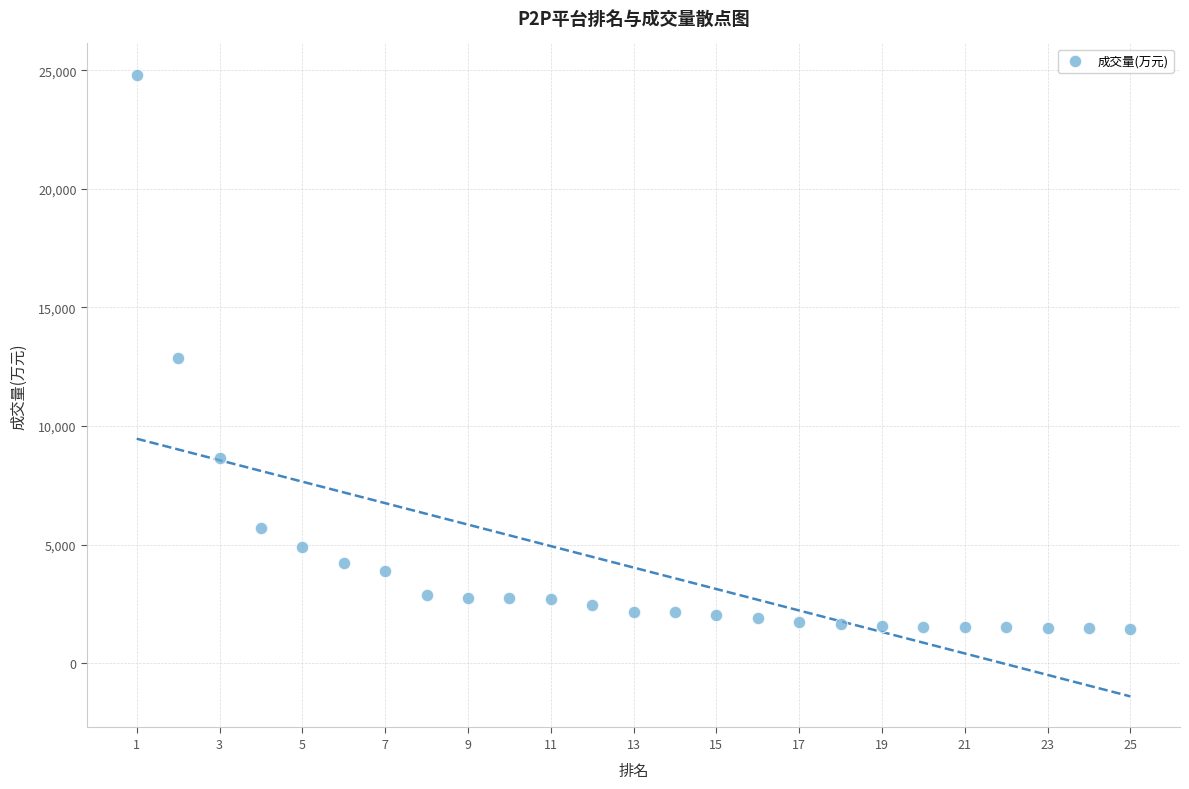

What is the range of Y values (max minus min)?

23364